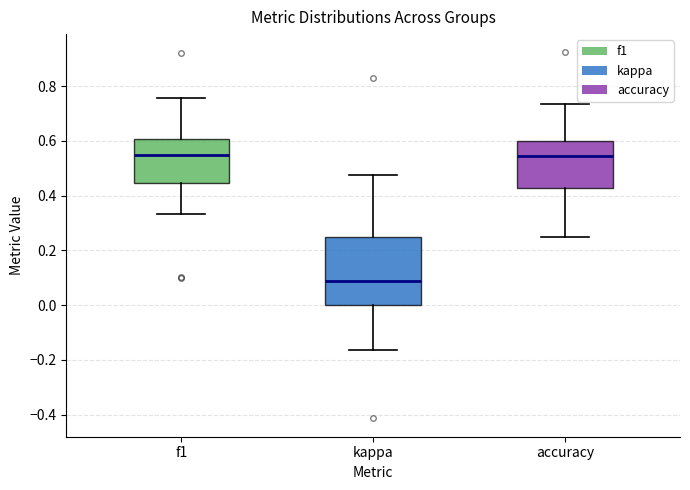

Which box's median line is the lowest?

kappa